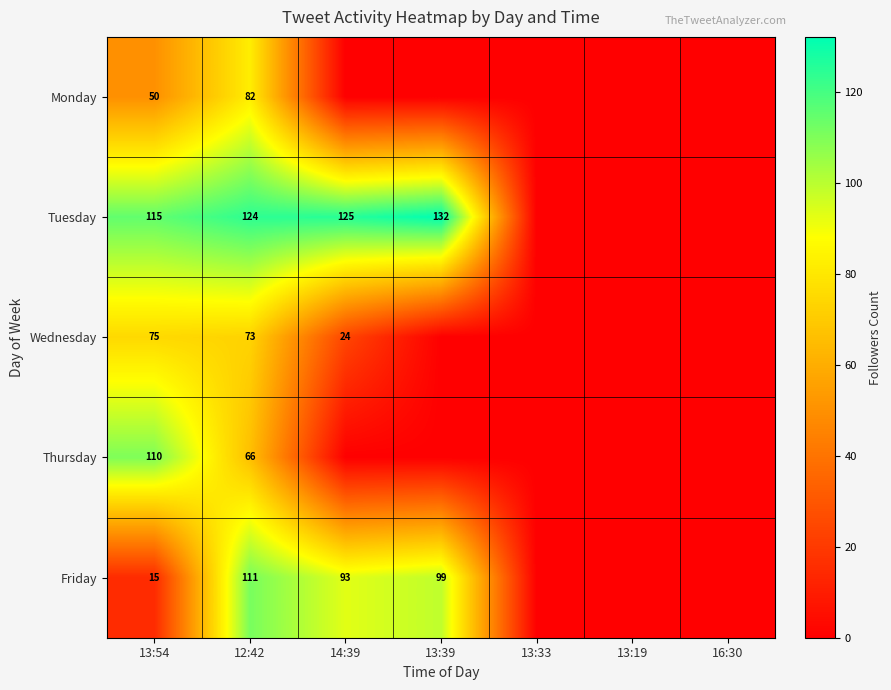

The value of Monday at 13:54 is 87. True or false?

False